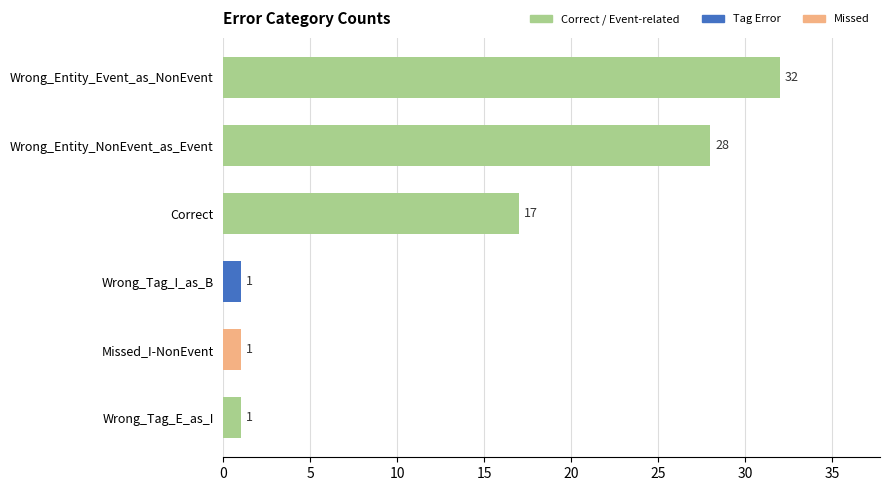

True or false: the data shows 32 at Wrong_Entity_Event_as_NonEvent.

True